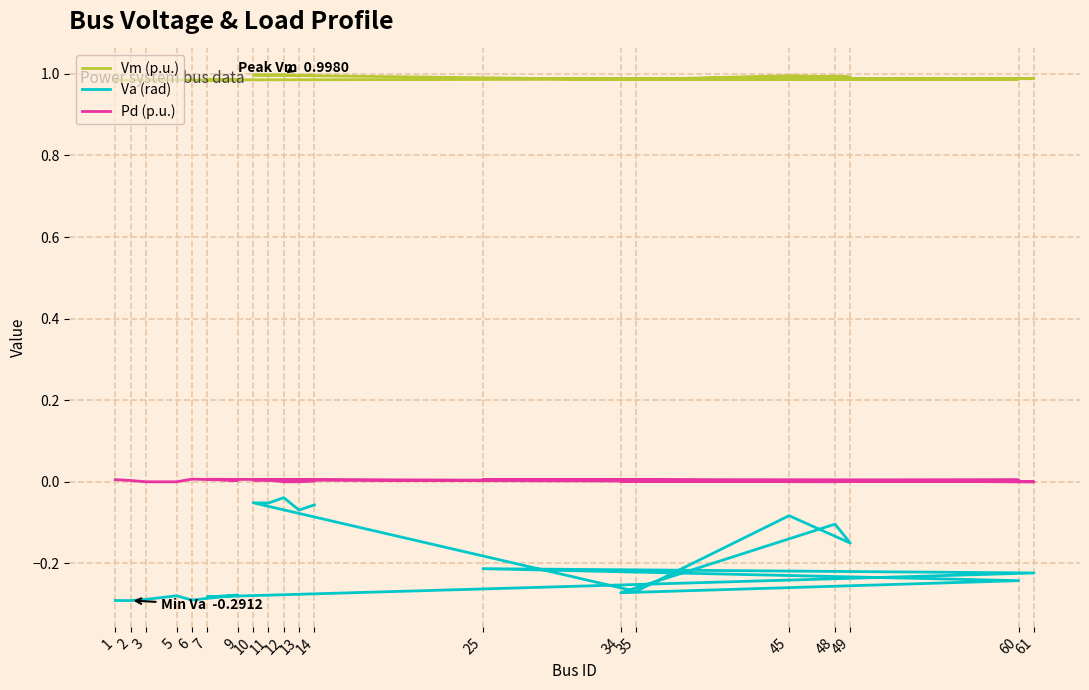

Count the number of data series in this chart.

3